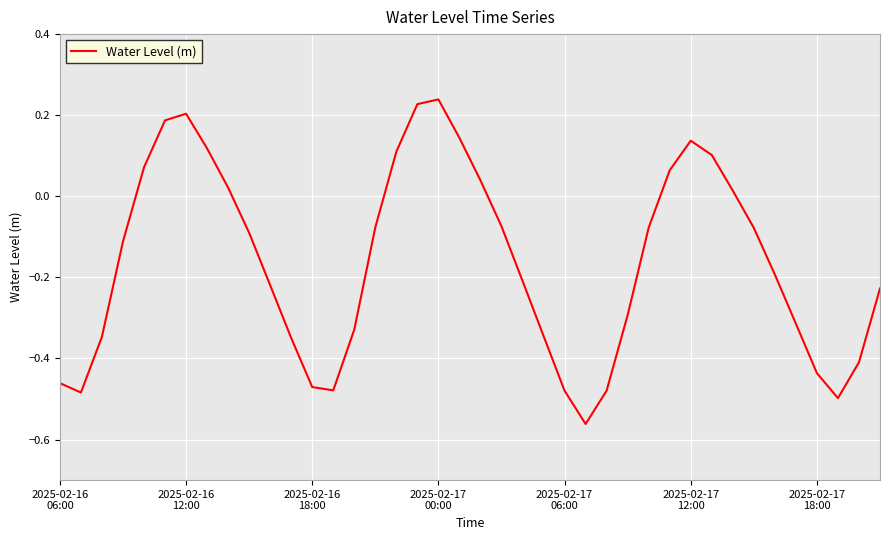

How many categories are shown in the chart?

40